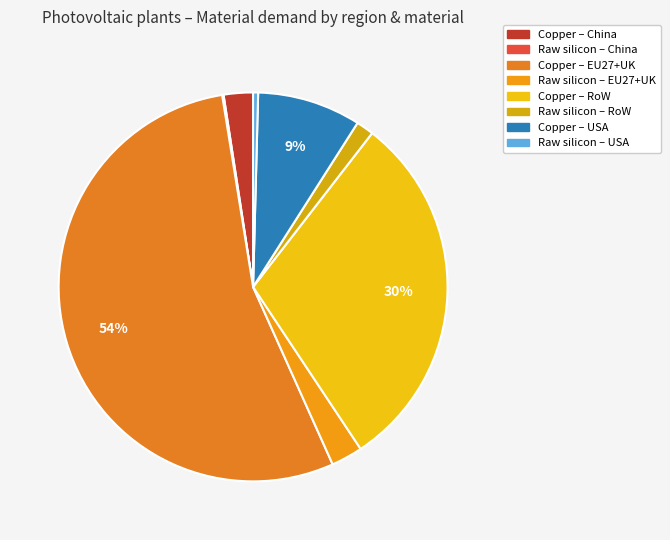

What is the largest slice in the pie chart?

Copper – EU27+UK